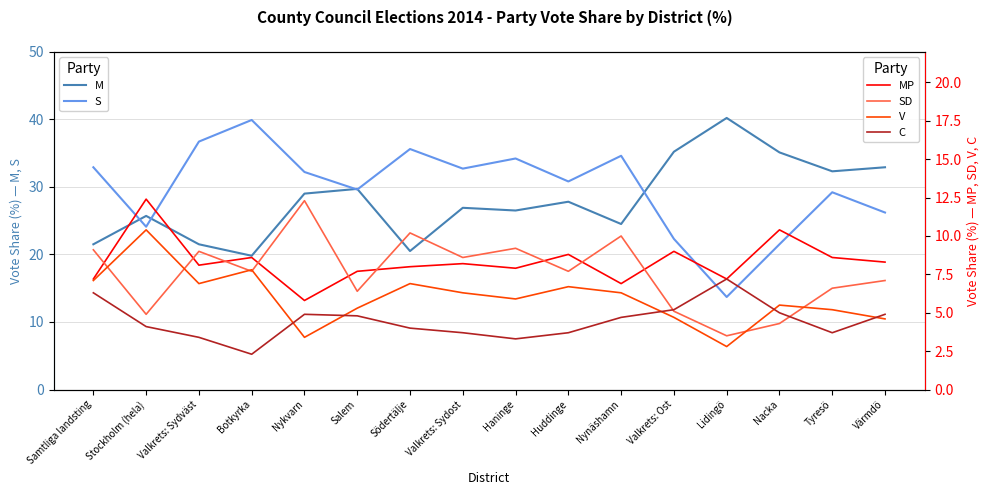

Which series has the largest range (max minus min)?

S